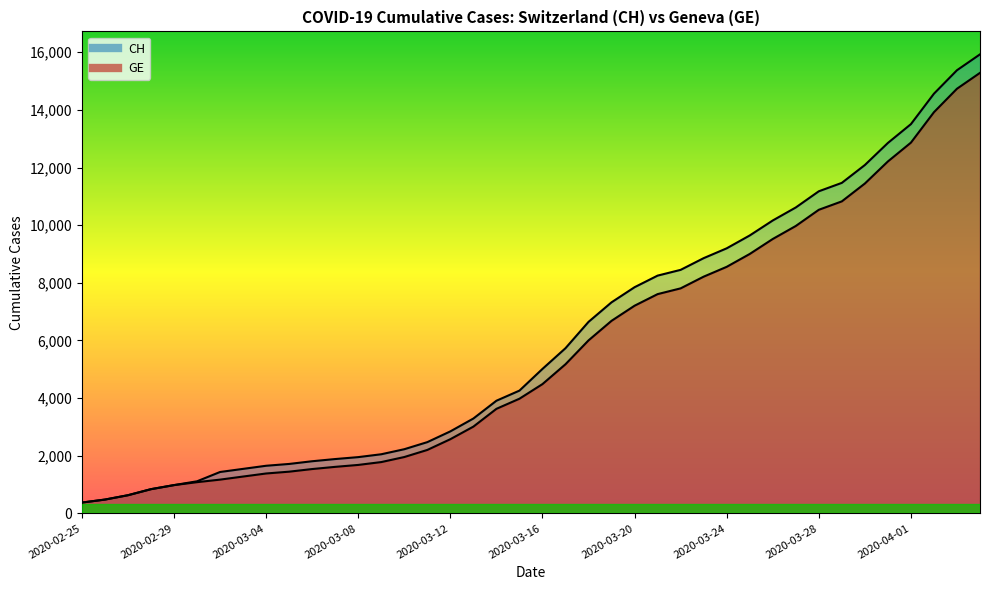

How many data points in GE are less than 4485?

20